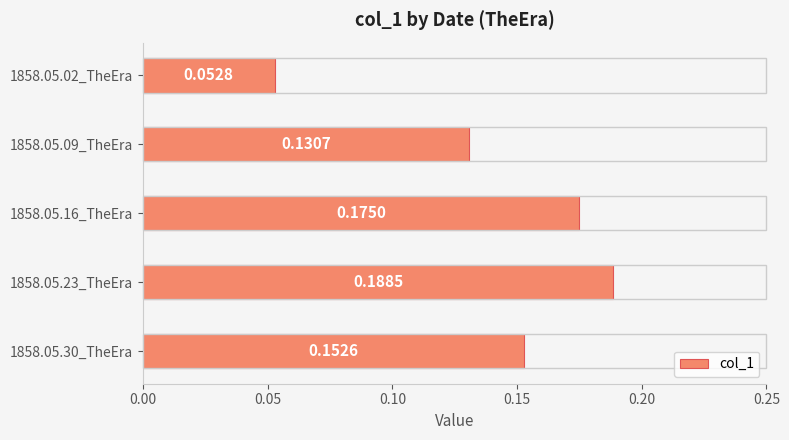

How many values are between 0 and 1?

5